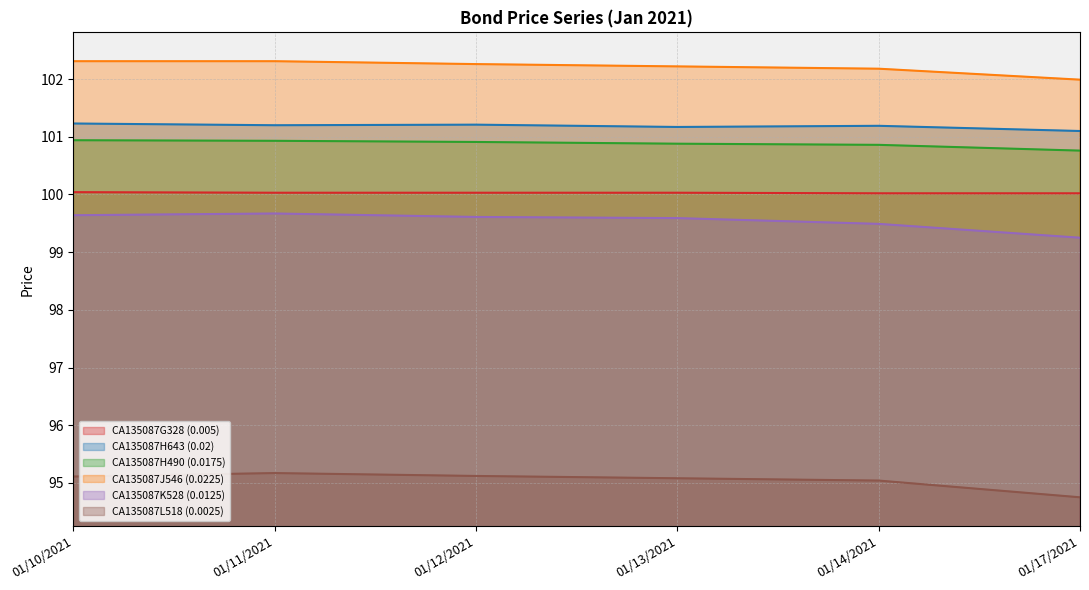

What is the label of the 2nd point from the right?

01/14/2021